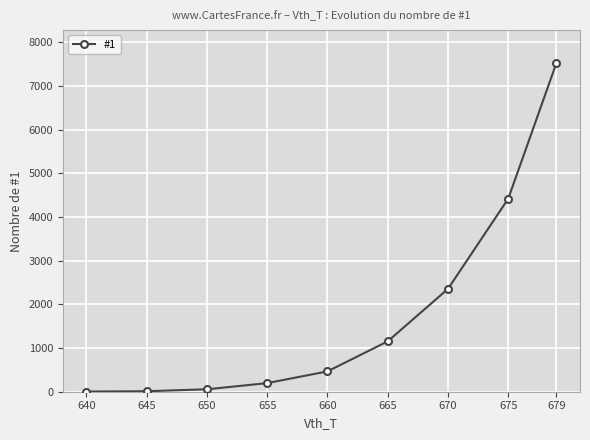

Is this an area chart (filled region under the line)?

No